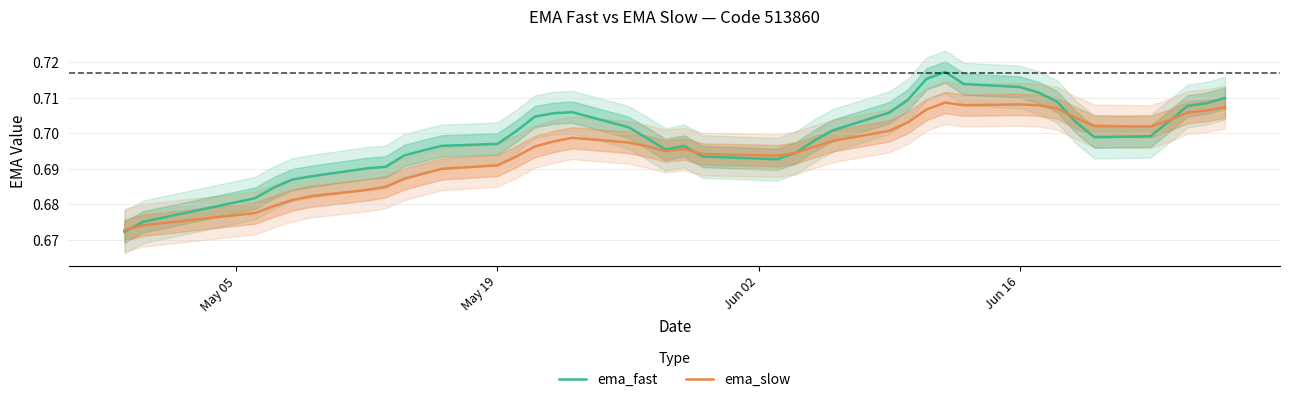

Count the ema_slow values in the range 0 to 1.

40